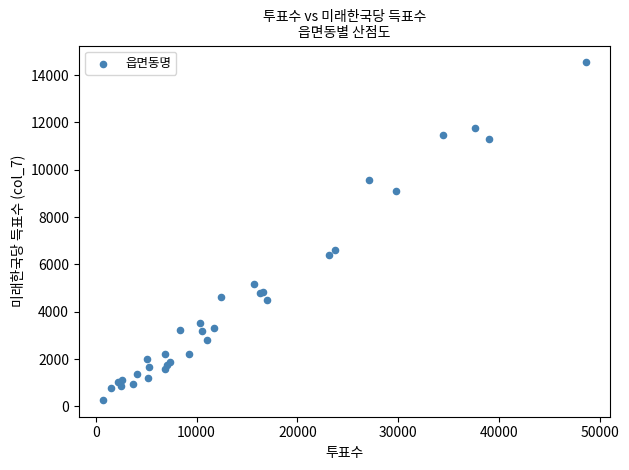

What Y value in the scatter plot is closest to 7407?

6593